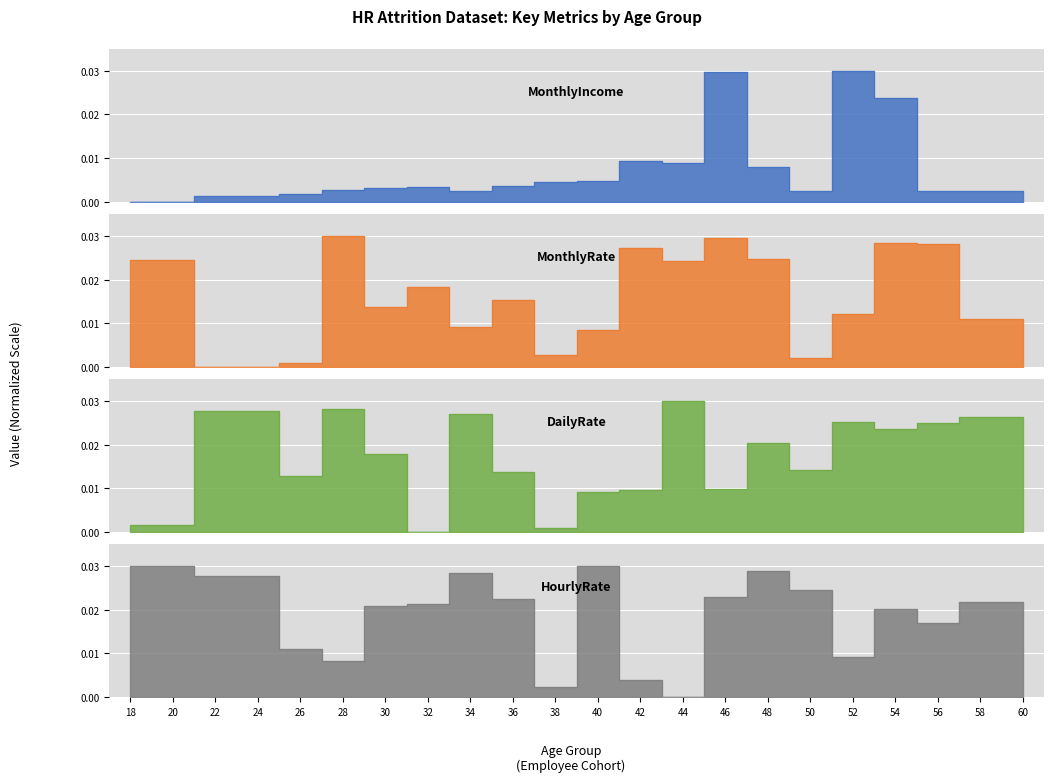

After their last crossing, which series has the higher values: DailyRate or MonthlyRate?

DailyRate